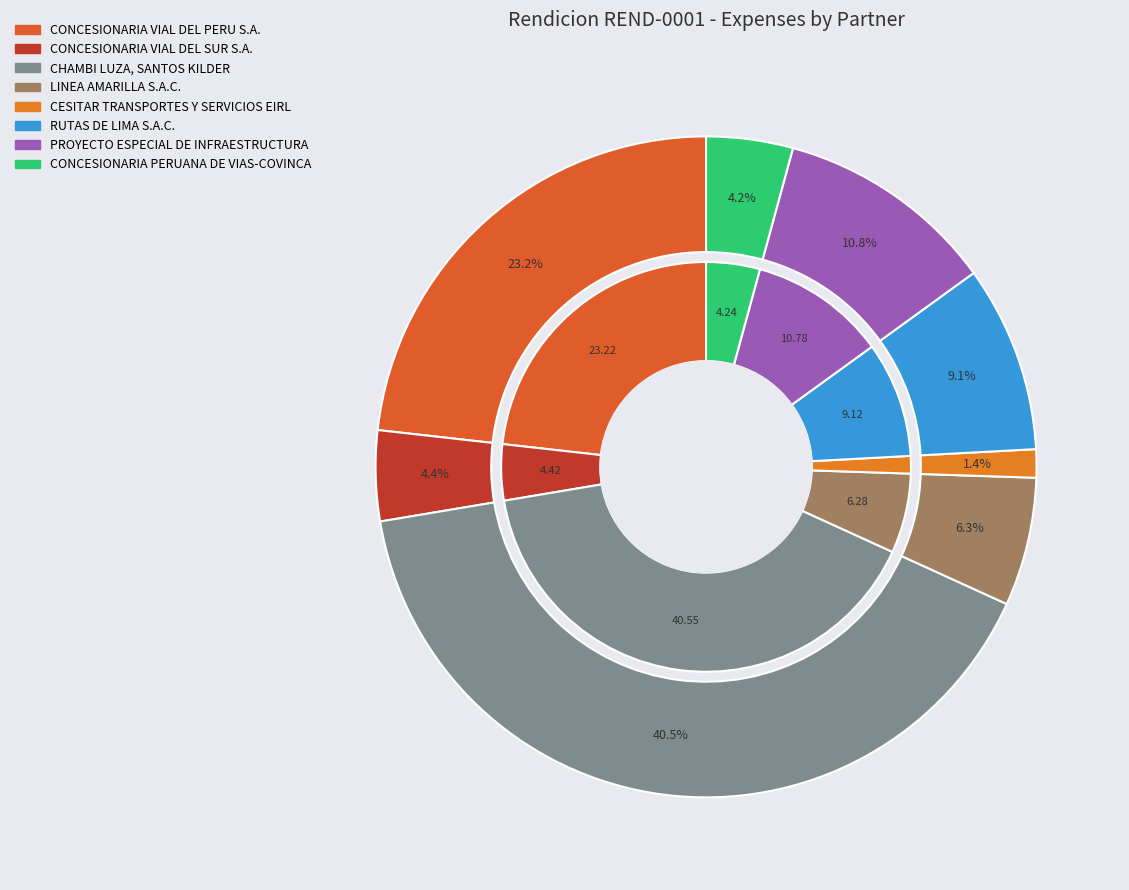

How many segments does this pie chart have?

8